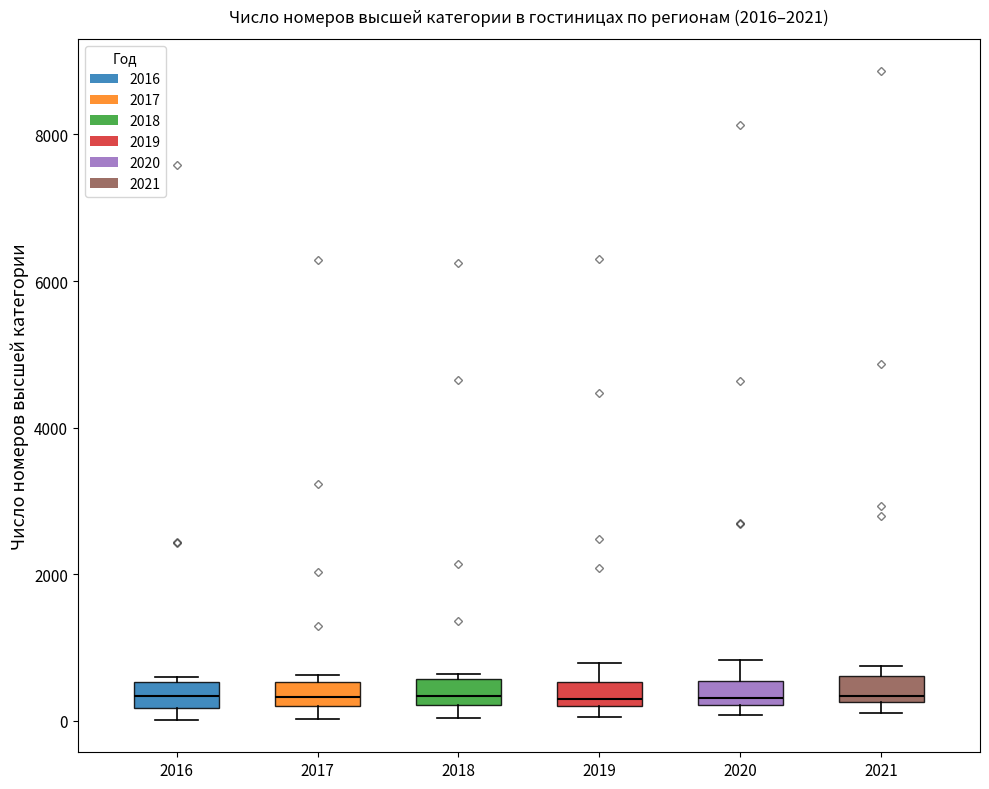

Reading left to right, transcribe this box plot: for each box, give where its median line is, the range the box spans, and where its two whiskers end, as read against the y-axis. The values are not printed on the chart, so give them approximately, as read against the axis.

2016: median 400, box 200 to 600, whiskers 0 to 600 (just above the box's upper edge)
2017: median 400, box 200 to 600, whiskers 0 to 600 (just above the box's upper edge)
2018: median 400, box 200 to 600, whiskers 0 to 600 (just above the box's upper edge)
2019: median 200 (just above the box's lower edge), box 200 to 600, whiskers 0 to 800
2020: median 400, box 200 to 600, whiskers 0 to 800
2021: median 400, box 200 to 600, whiskers 200 (just below the box's lower edge) to 800